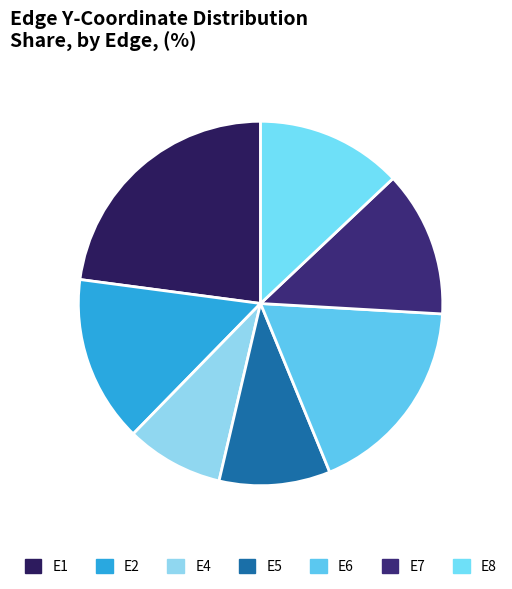

True or false: E2 accounts for 5% of the total.

False